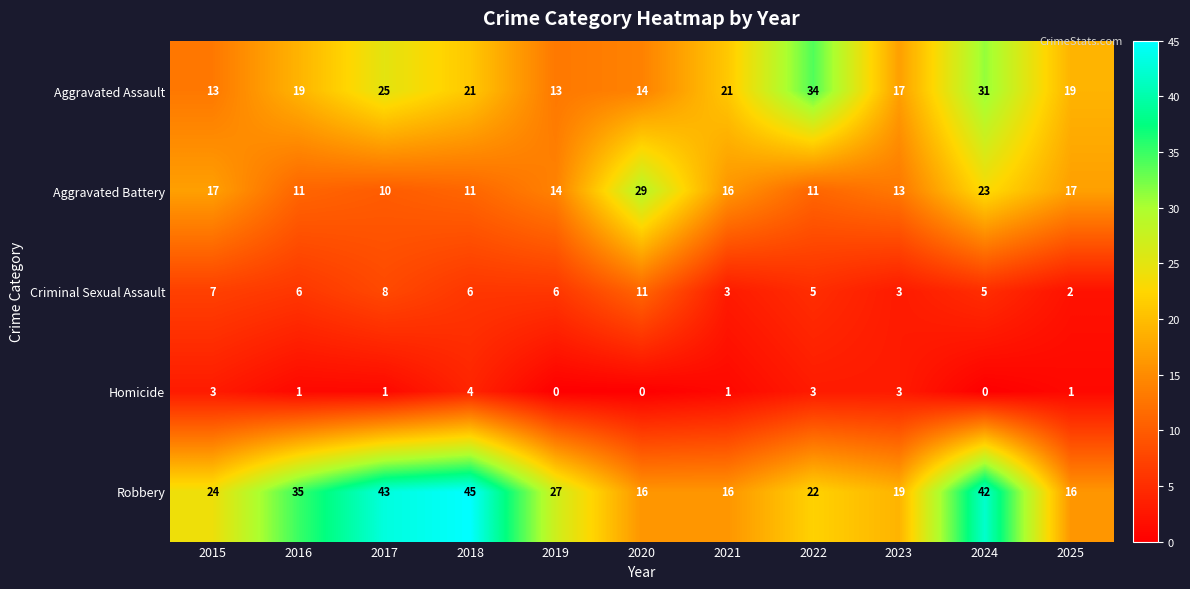

What is the spread (max minus min) of values at 2015?

21